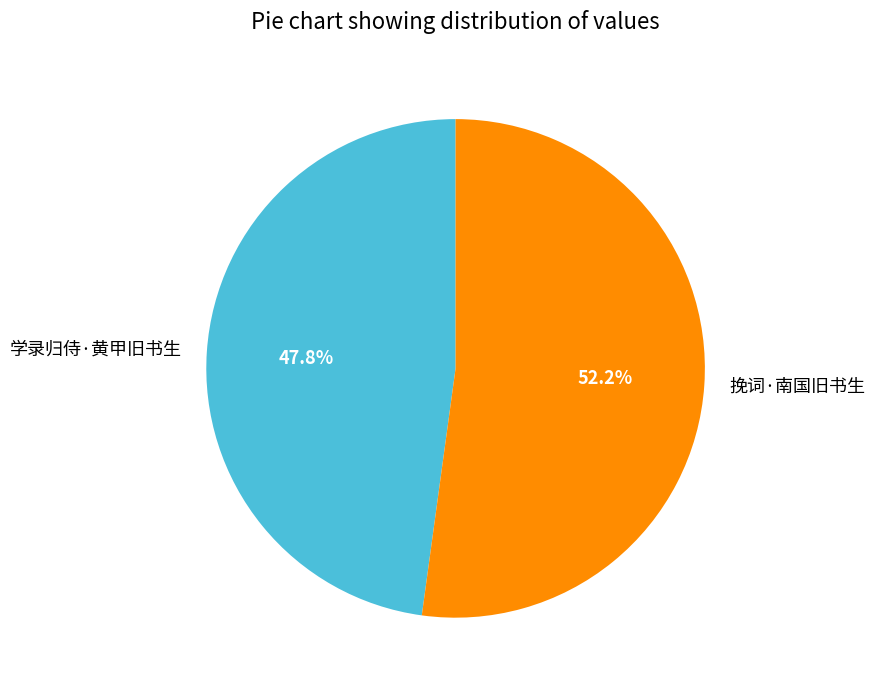

Which slice is the smallest?

学录归侍·黄甲旧书生